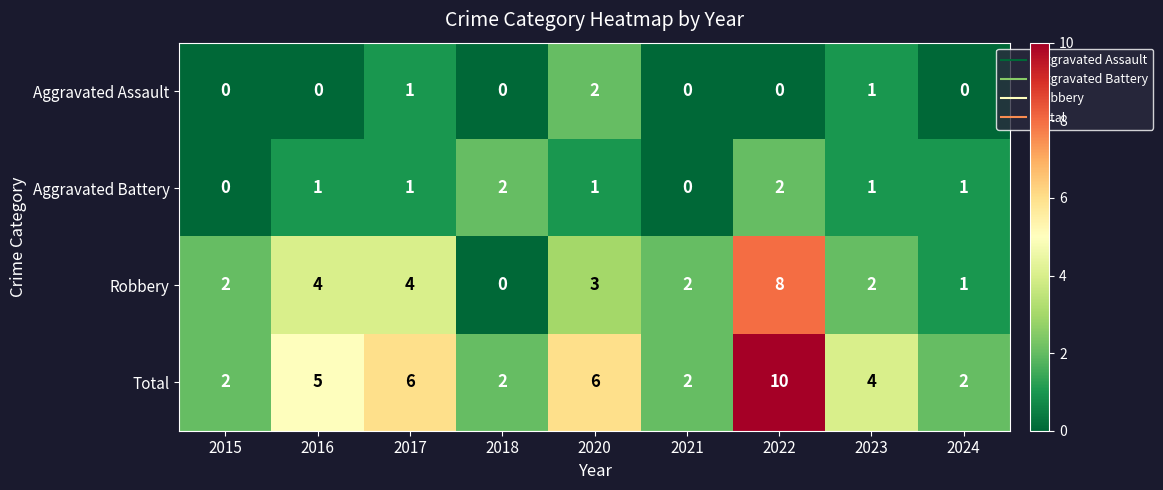

How many categories are shown in the chart?

9